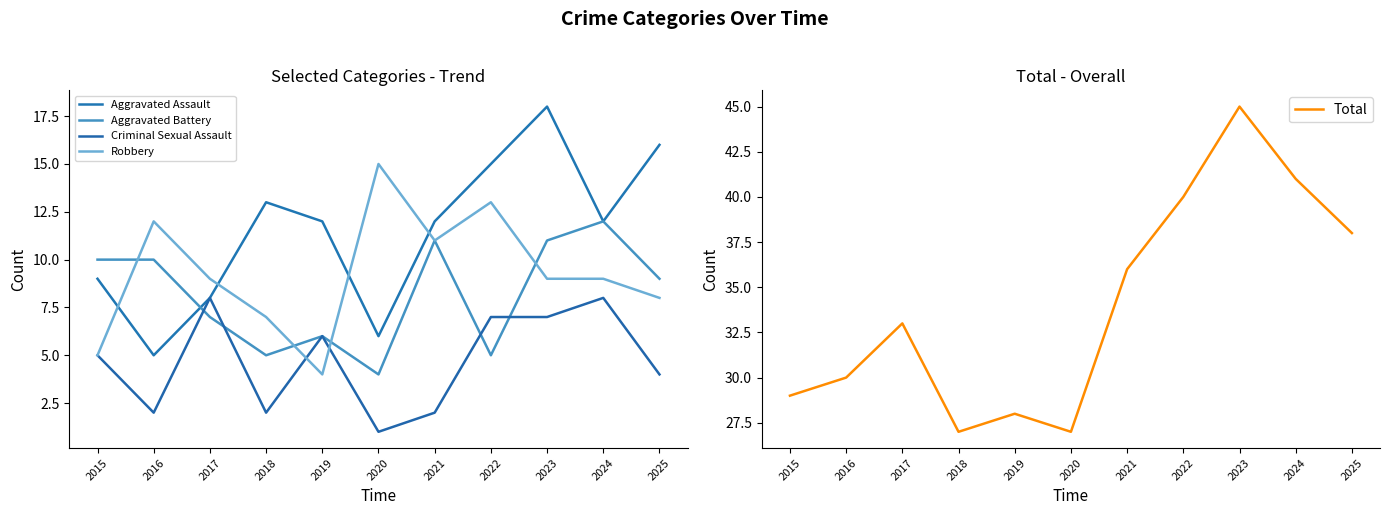

Where is Aggravated Assault nearest to the value 11?

2019